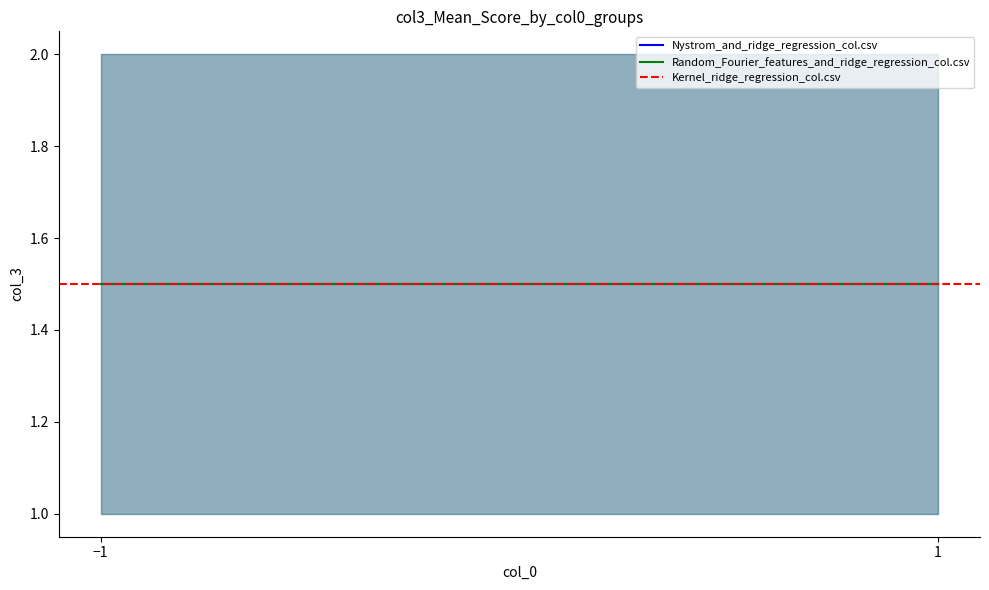

Between -1 and -1, which is larger?

-1